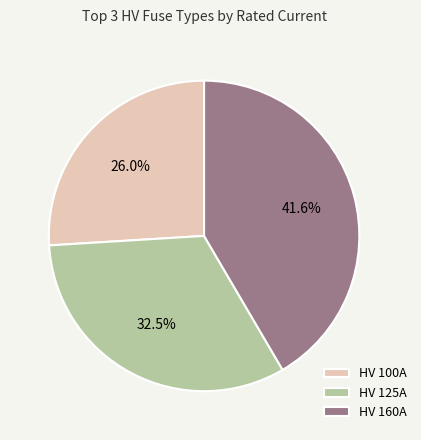

Which slice is the smallest?

HV 100A